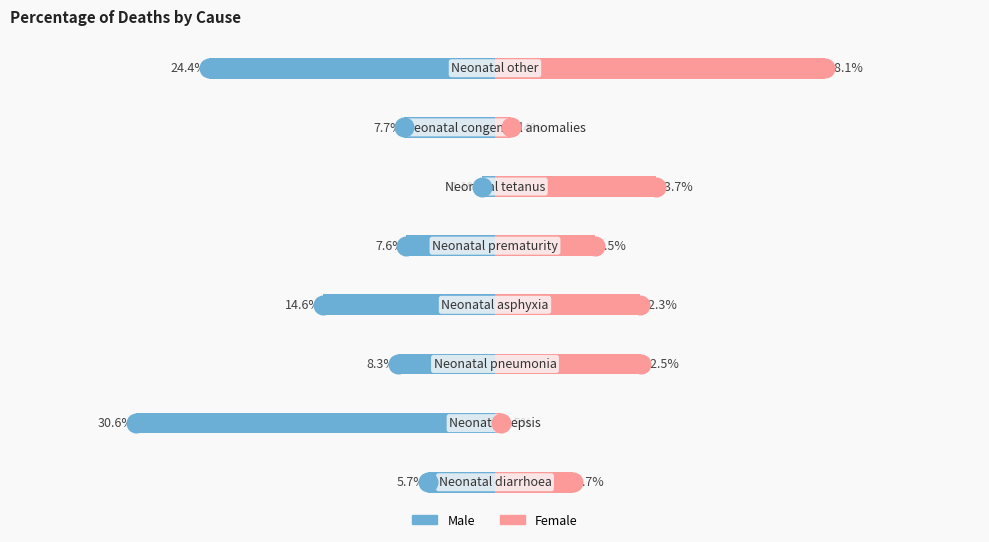

What are all the series names shown in the legend?

Male, Female